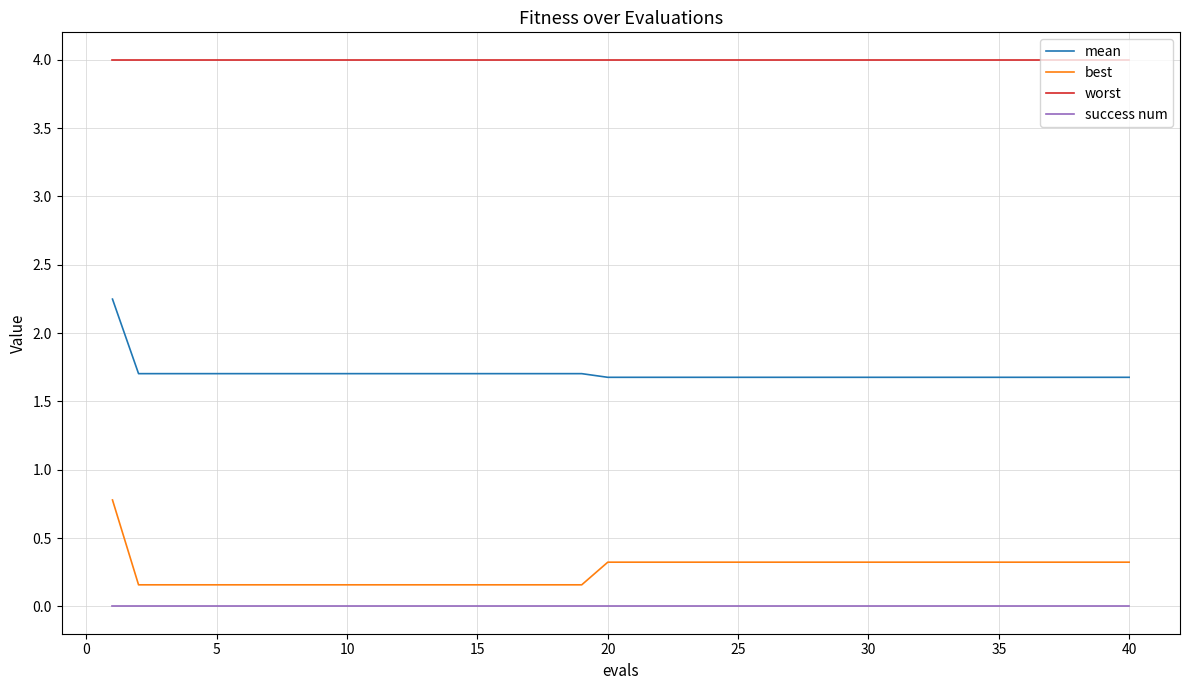

Rank the series by their maximum value, from lowest to highest.

success num, best, mean, worst